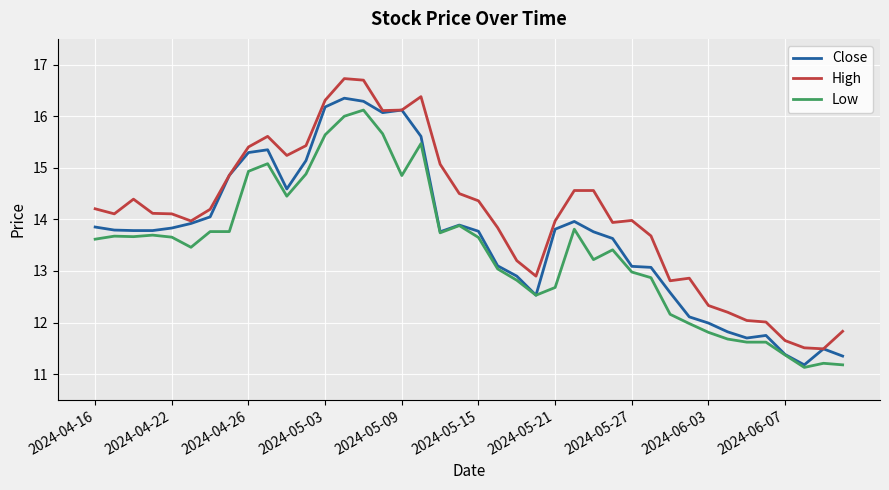

Which series has the widest spread of values?

High